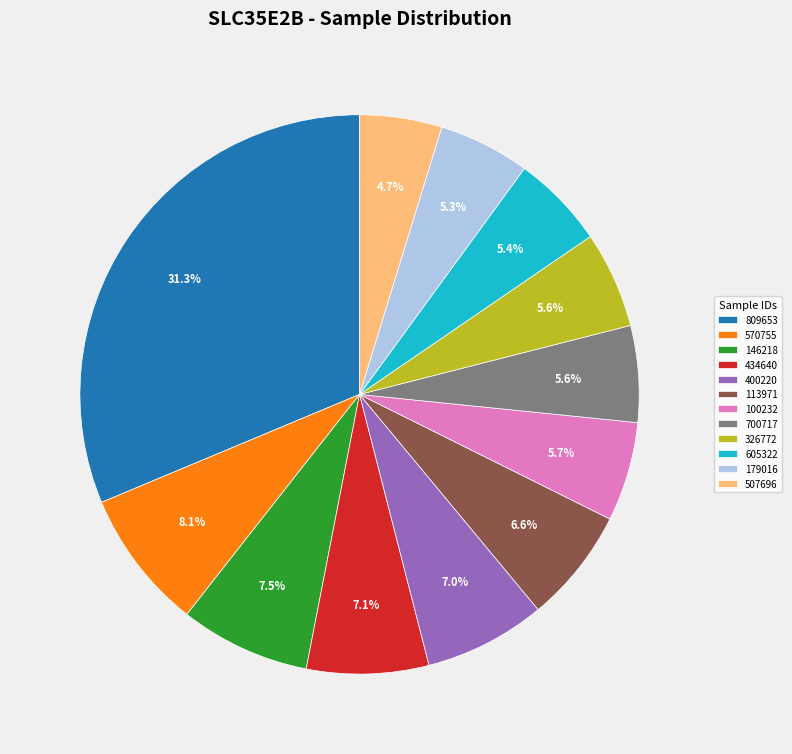

What portion of the pie excludes 326772?

94.4%